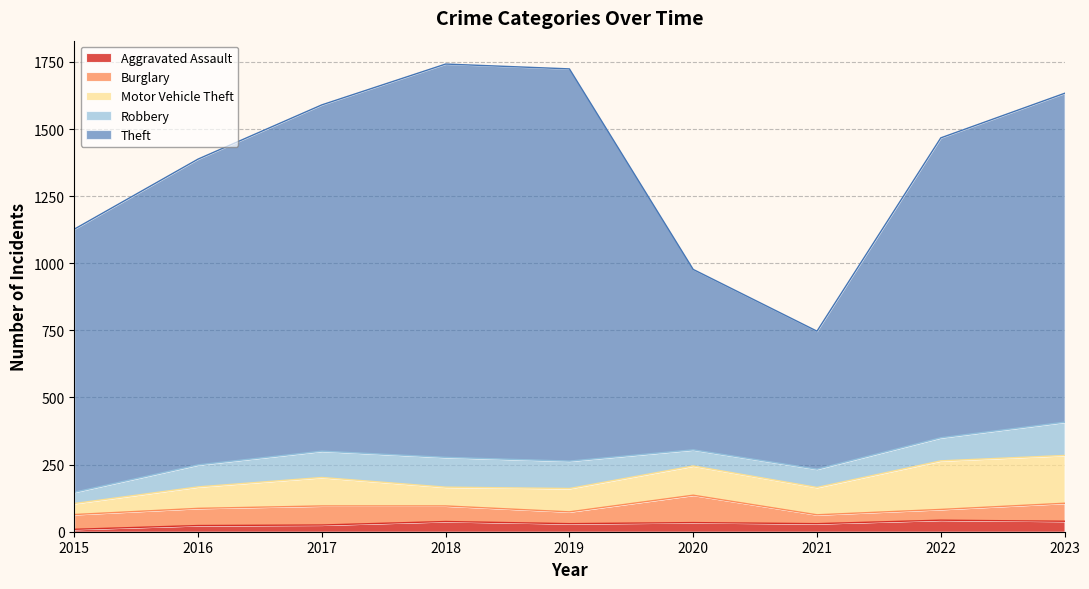

Reading left to right, extract all data points from this chart.

Aggravated Assault: 2015=9	2016=23	2017=25	2018=38	2019=30	2020=34	2021=30	2022=43	2023=39
Burglary: 2015=55	2016=64	2017=71	2018=58	2019=44	2020=102	2021=33	2022=40	2023=67
Motor Vehicle Theft: 2015=41	2016=80	2017=106	2018=70	2019=87	2020=109	2021=102	2022=181	2023=178
Robbery: 2015=42	2016=82	2017=98	2018=111	2019=102	2020=60	2021=68	2022=86	2023=124
Theft: 2015=980	2016=1139	2017=1290	2018=1465	2019=1461	2020=672	2021=514	2022=1117	2023=1225